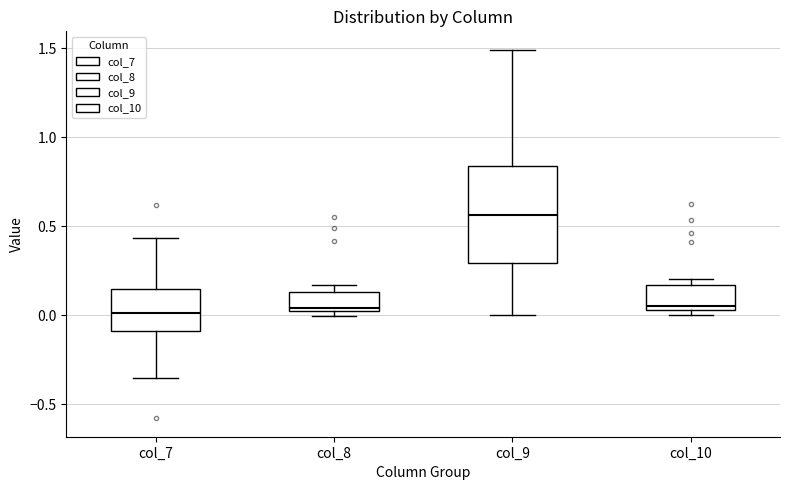

Where is the upper edge of the box for col_10 on the y-axis? The values are not printed on the chart, so give them approximately, as read against the axis.

0.15